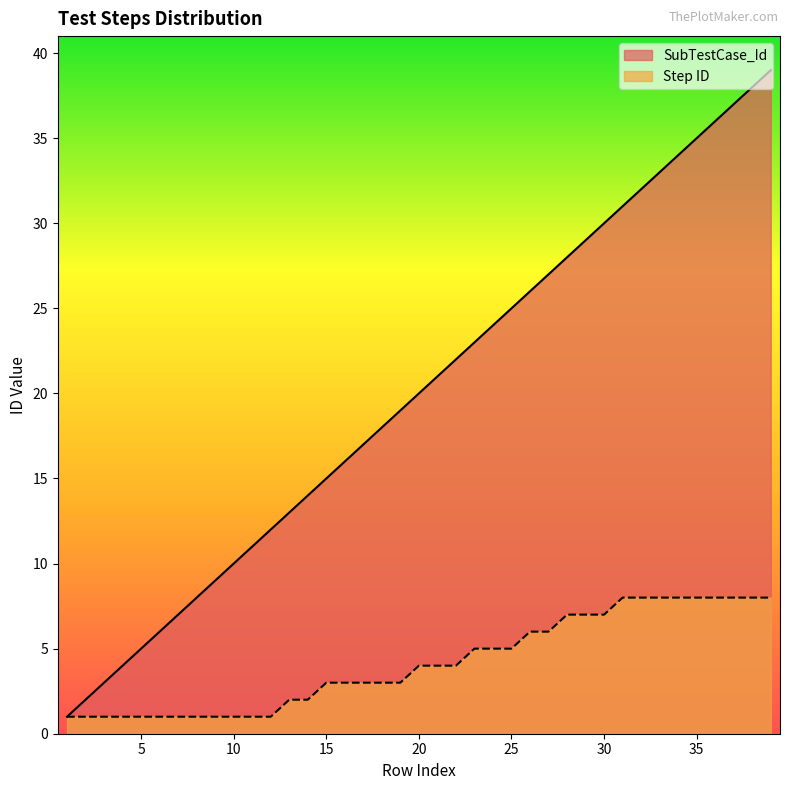

At which label does Step ID first exceed 4?

23